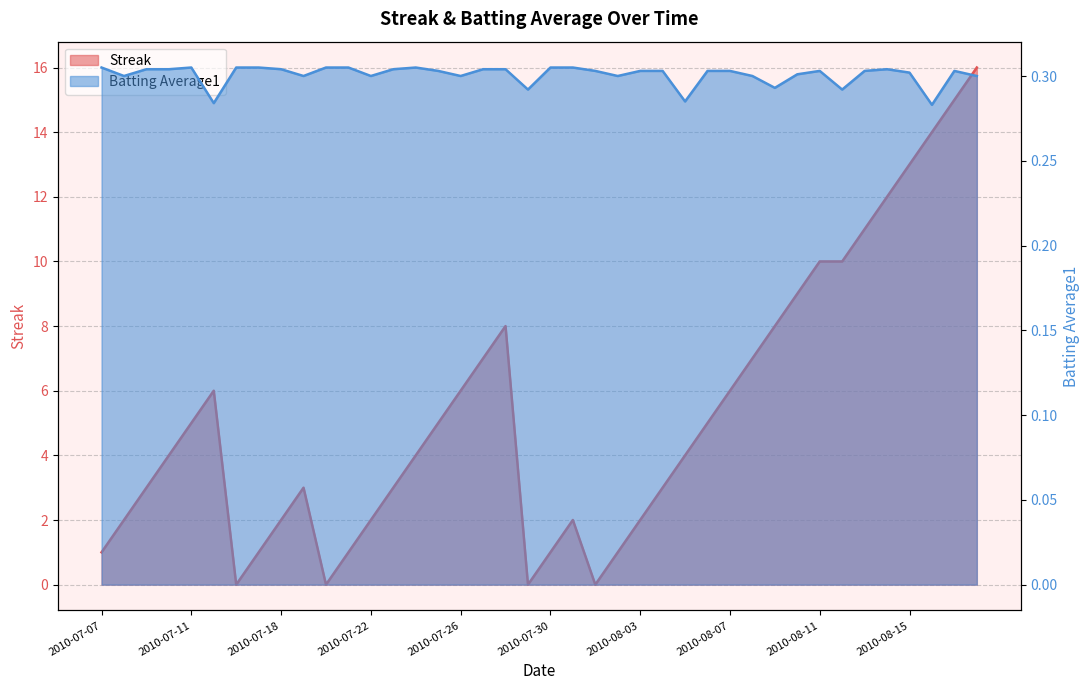

The Streak series shows 2.0 at 2010-07-31. True or false?

True